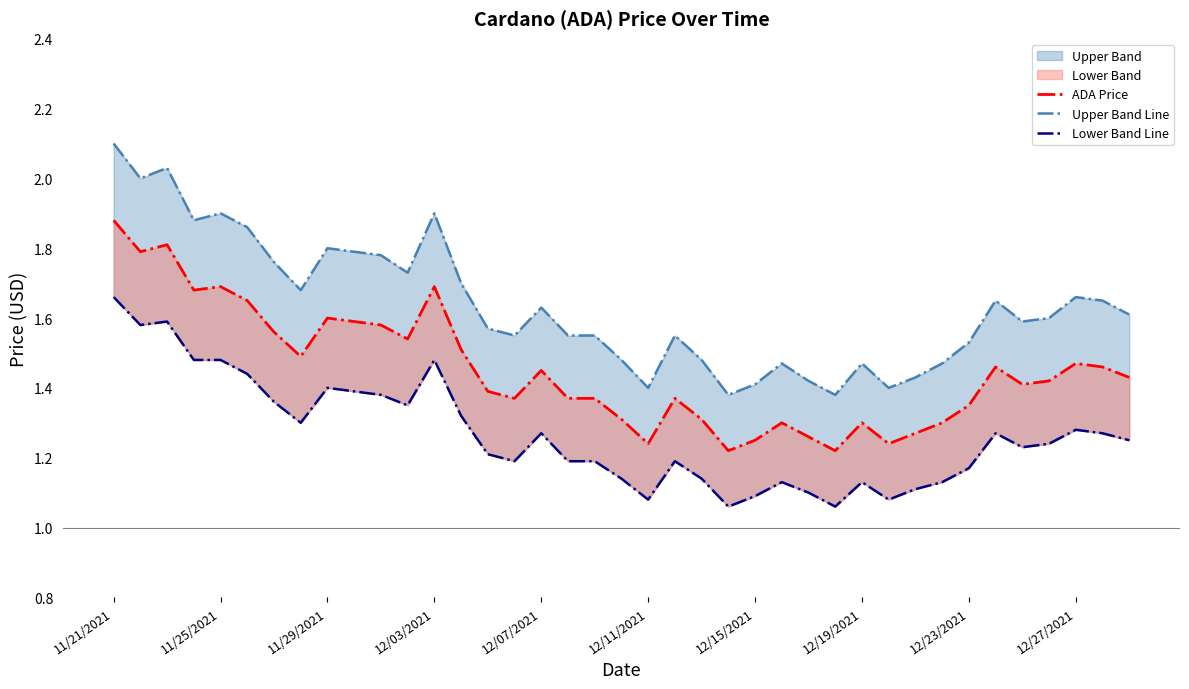

Which series has the largest total across all categories?

Upper Band Line